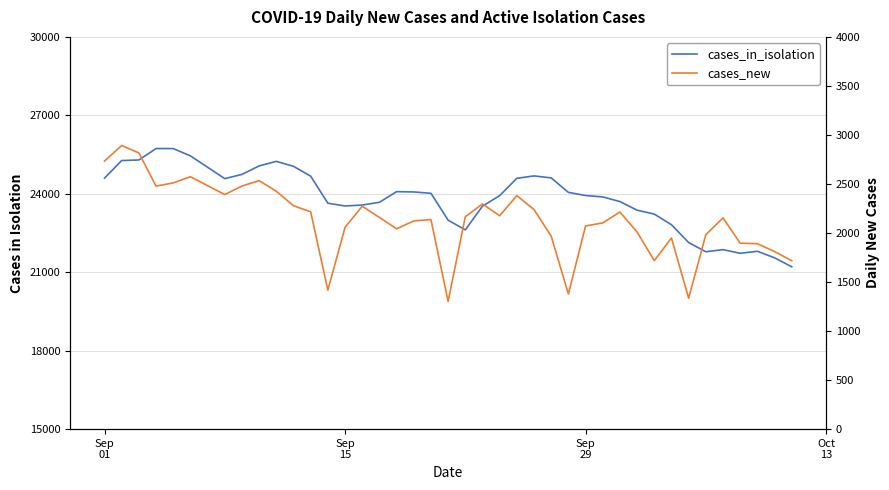

How many interior local valleys does the cases_in_isolation series have?

5